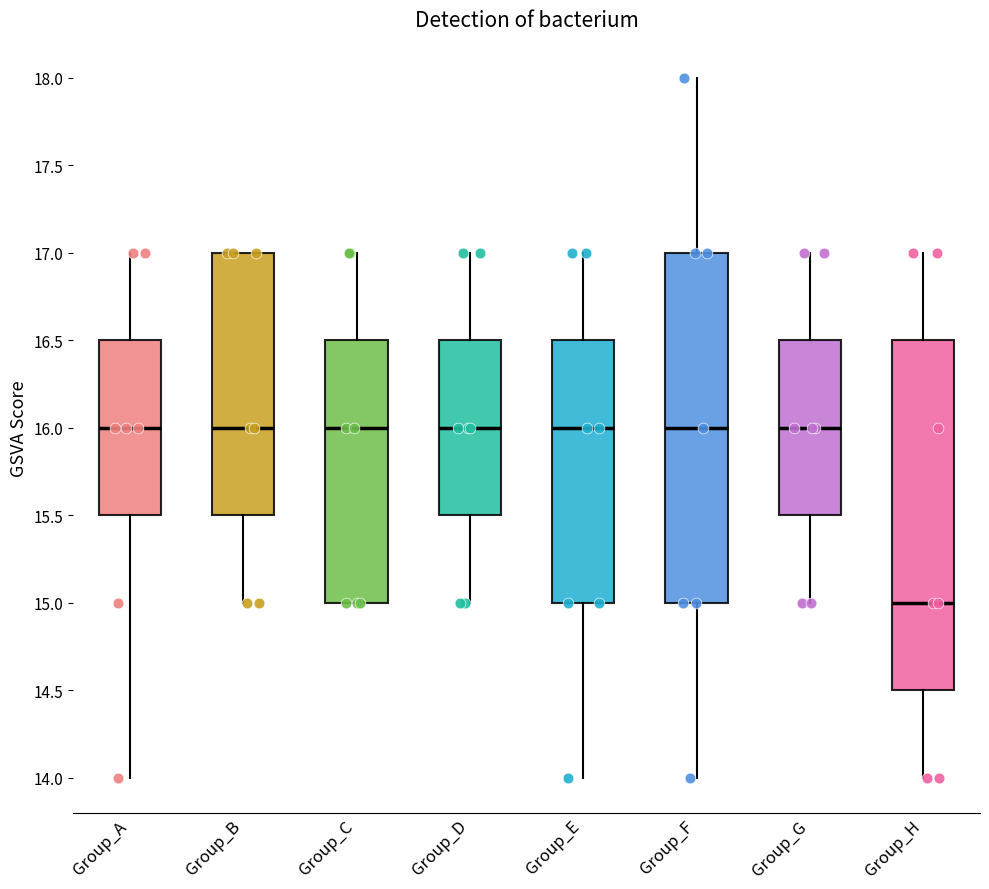

Where does the median line of the box for Group_A sit on the y-axis? The values are not printed on the chart, so give them approximately, as read against the axis.

16.0